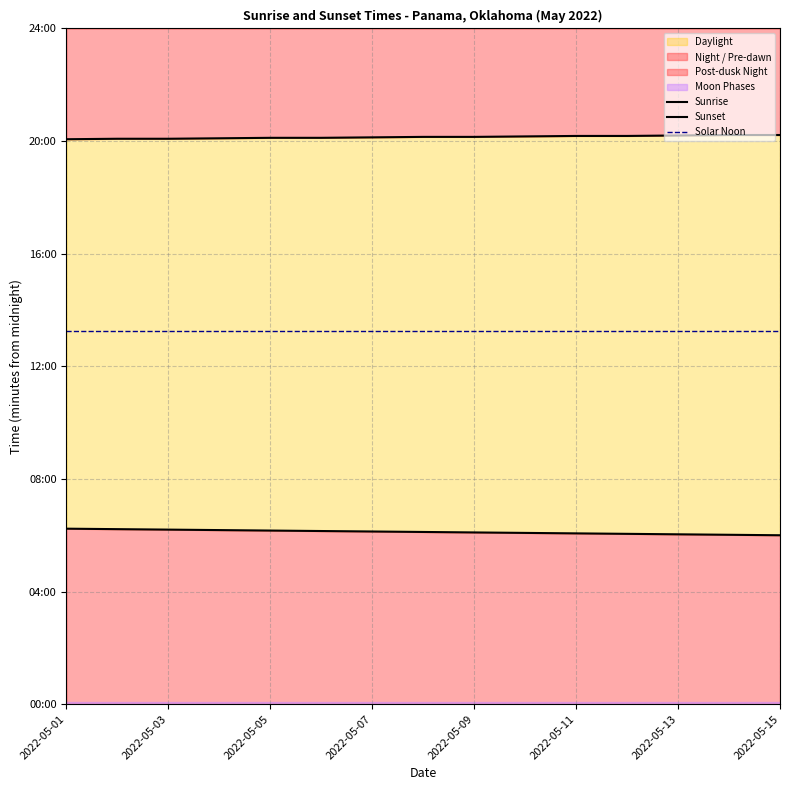

Between 2022-05-05 and 13, which series saw the biggest shift?

Sunrise